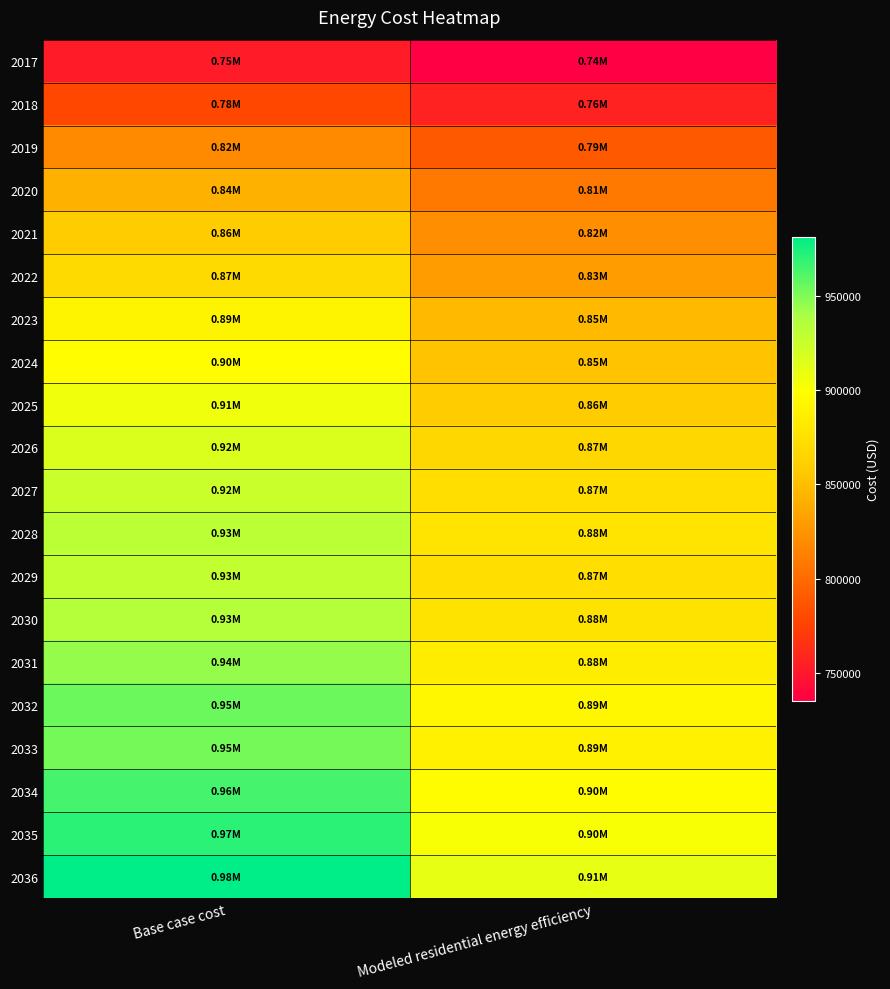

Between Base case cost and Modeled residential energy efficiency, which is larger?

Base case cost